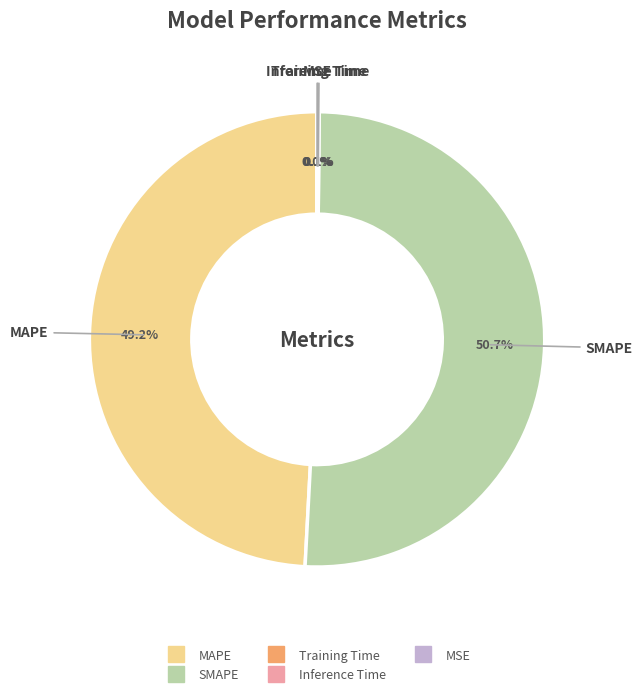

Does SMAPE account for over 50% of the chart?

Yes